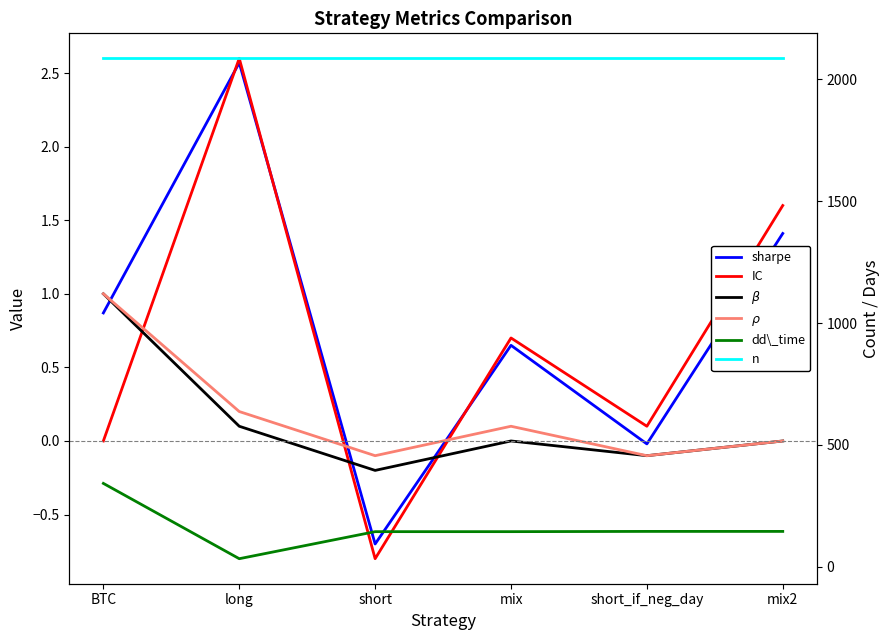

How many values in the dd\_time series exceed 145?

1